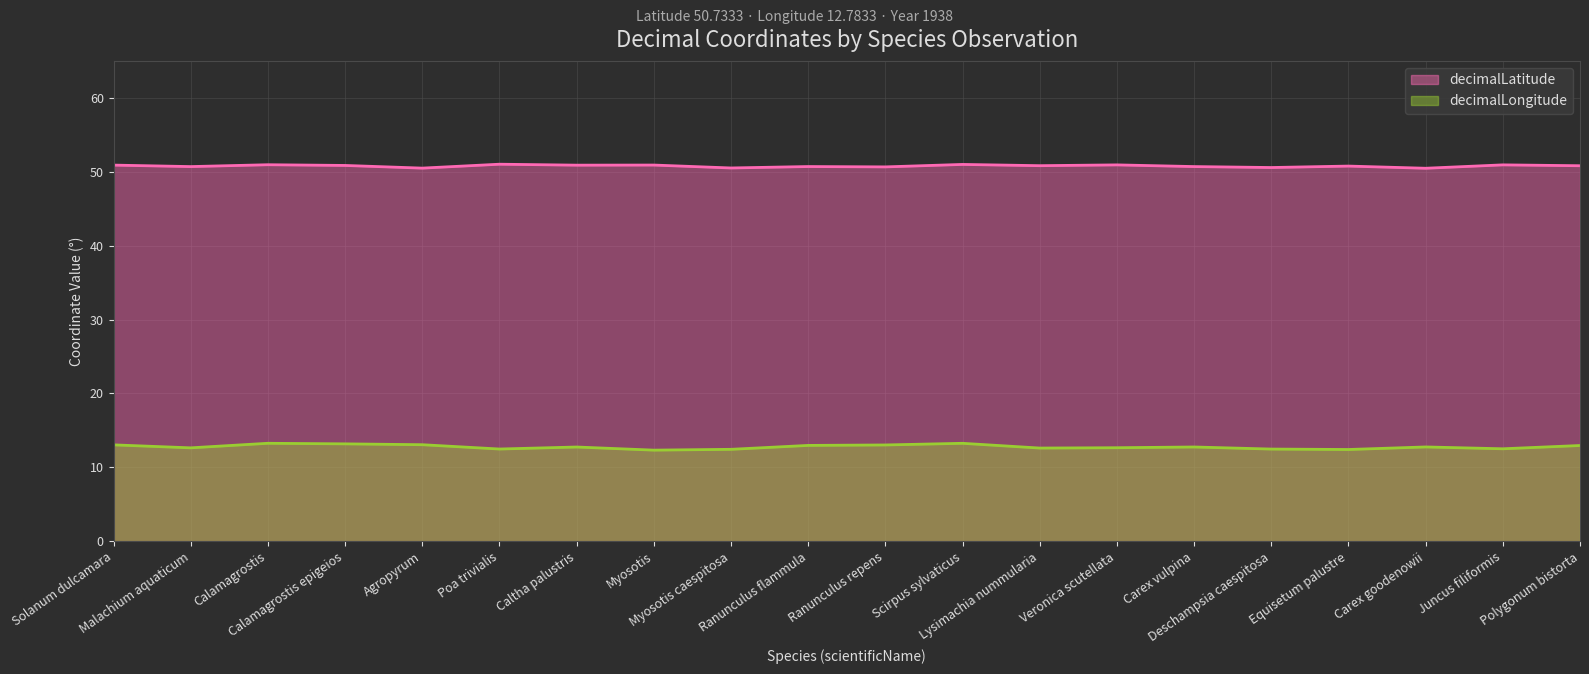

List the series in order of their overall mean, highest first.

decimalLatitude, decimalLongitude